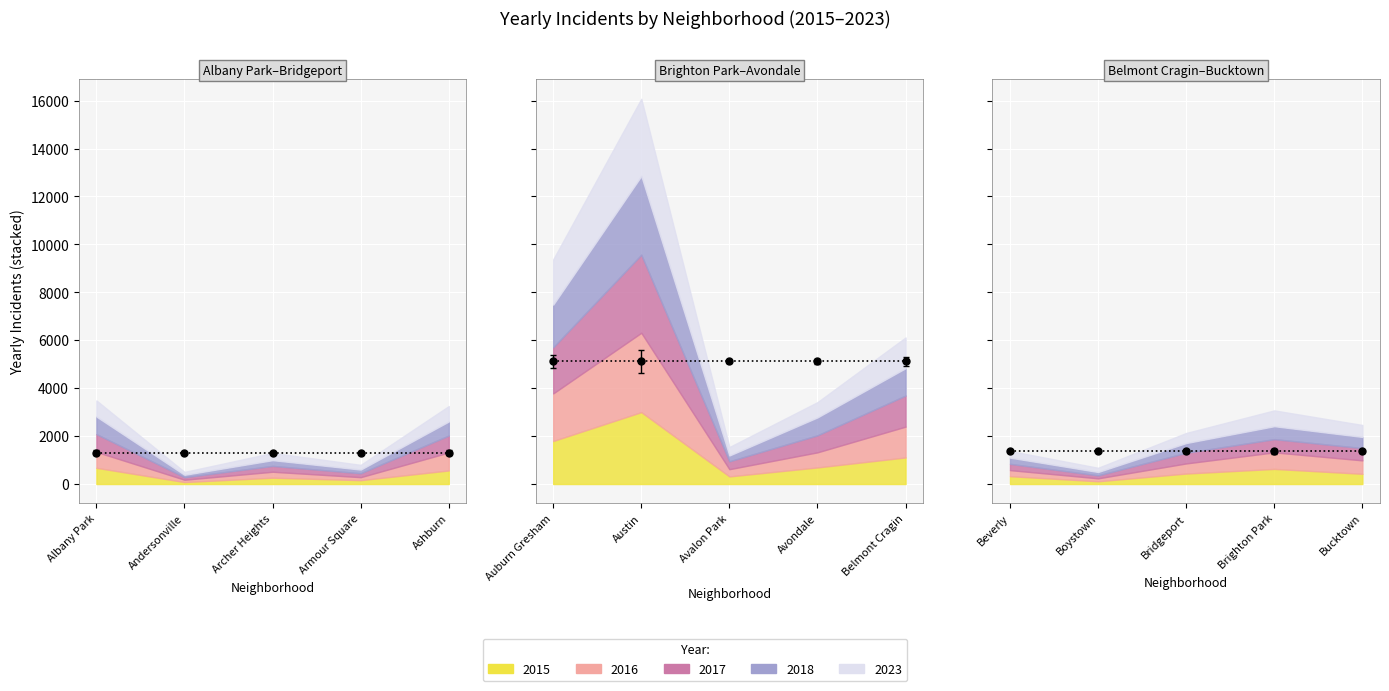

What is the average value of the 2015 series?

708